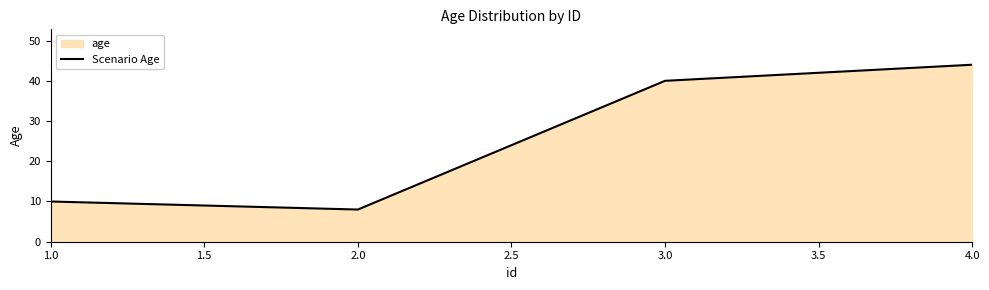

What is the smallest value displayed?

8